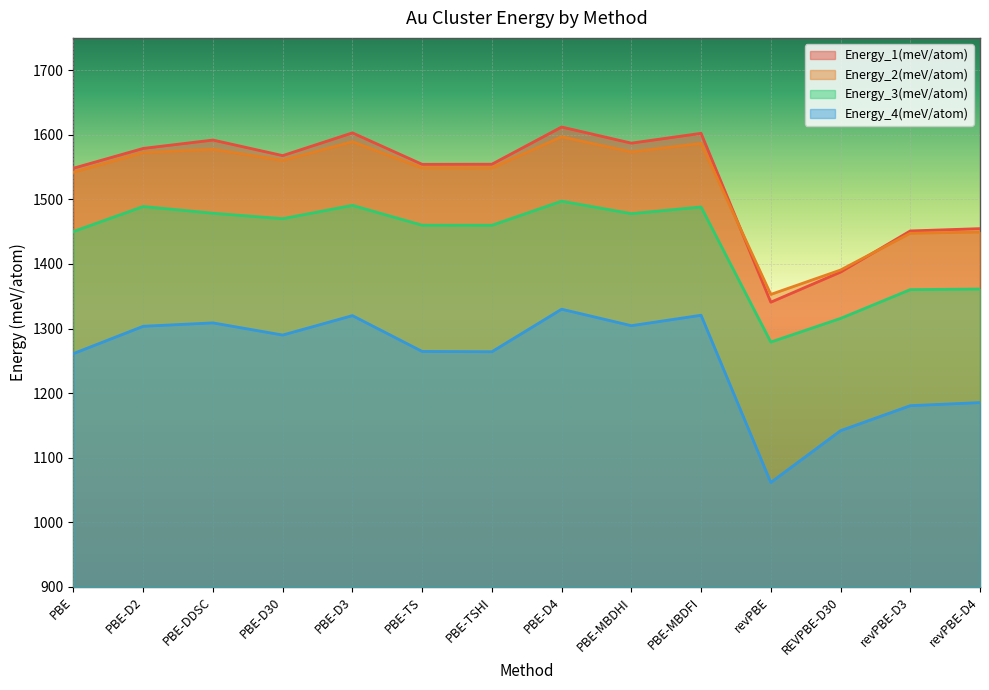

What is the label of the 13th point from the left?

revPBE-D3